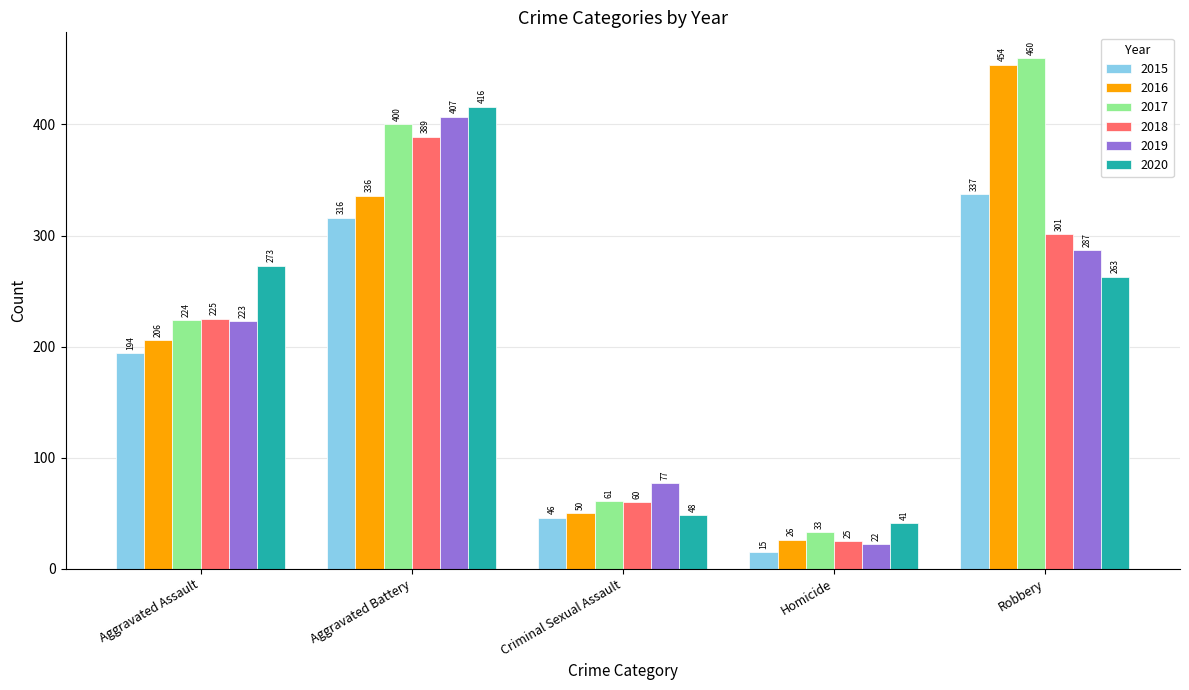

What is the label of the 2nd bar from the right?

Homicide